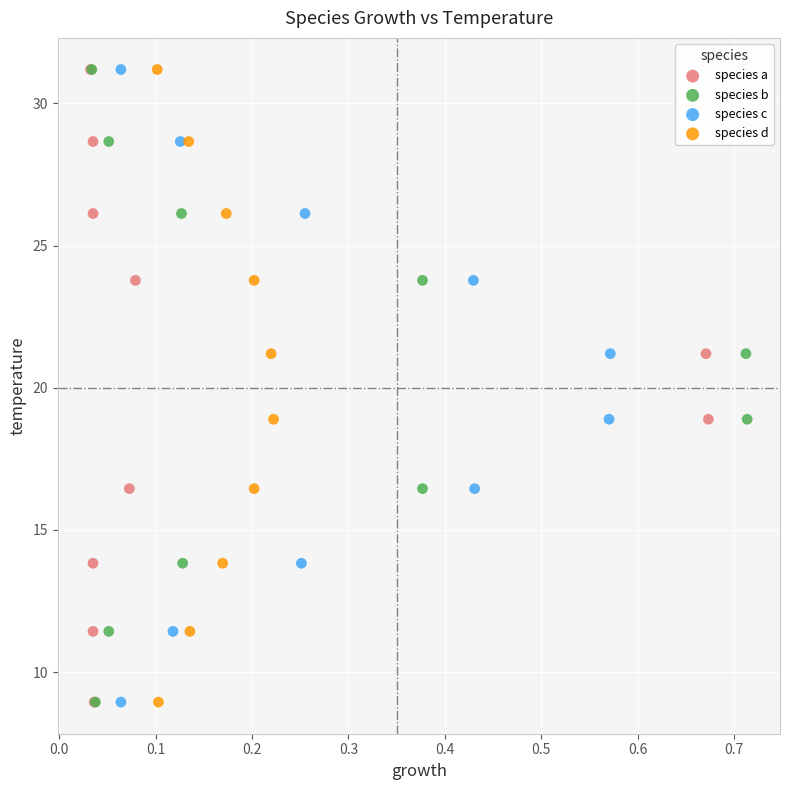

What are all the series names shown in the legend?

species a, species b, species c, species d